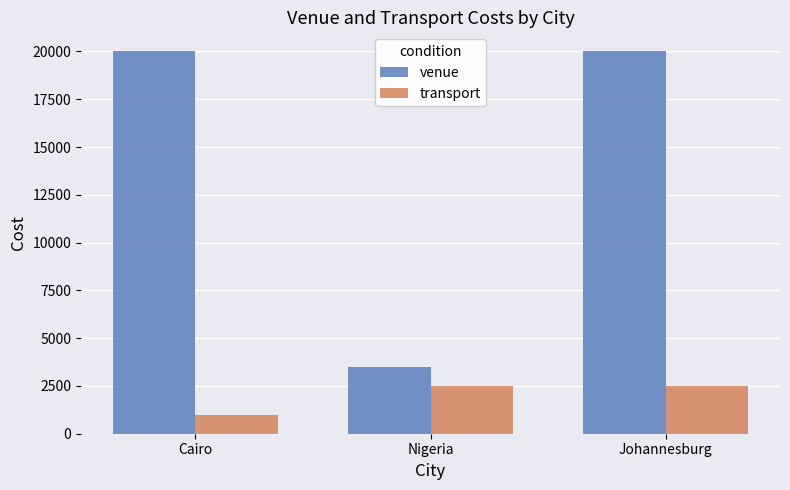

Is it true that transport equals 2500 at Nigeria?

True